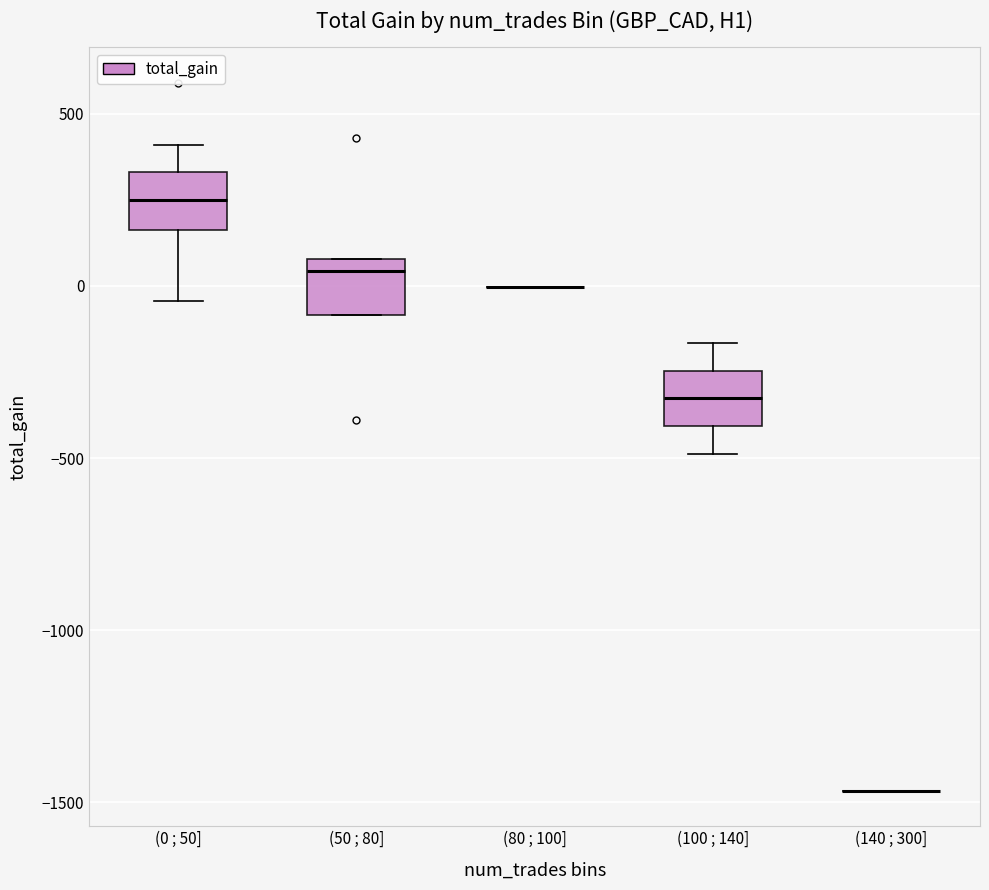

Reading left to right, read every box against the y-axis: the position of its median line, the range the box covers, and the ends of its whiskers. The values are not printed on the chart, so give them approximately, as read against the axis.

(0 ; 50]: median 250, box 150 to 350, whiskers -50 to 400
(50 ; 80]: median 50, box -100 to 100, whiskers -100 to 100
(80 ; 100]: box collapsed to a line at 0, whiskers 0 to 0
(100 ; 140]: median -350, box -400 to -250, whiskers -500 to -150
(140 ; 300]: box collapsed to a line at -1450, whiskers -1450 to -1450